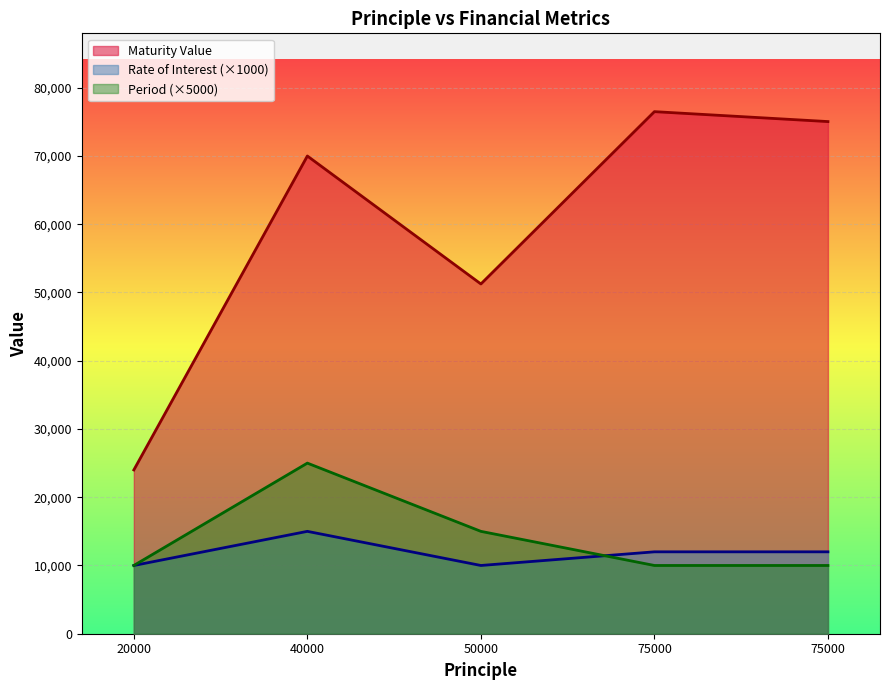

How many lines are shown in the chart?

3